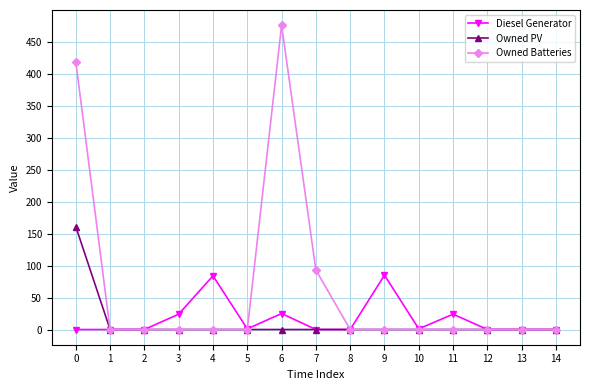

True or false: Diesel Generator has more than 0 interior local peaks.

True